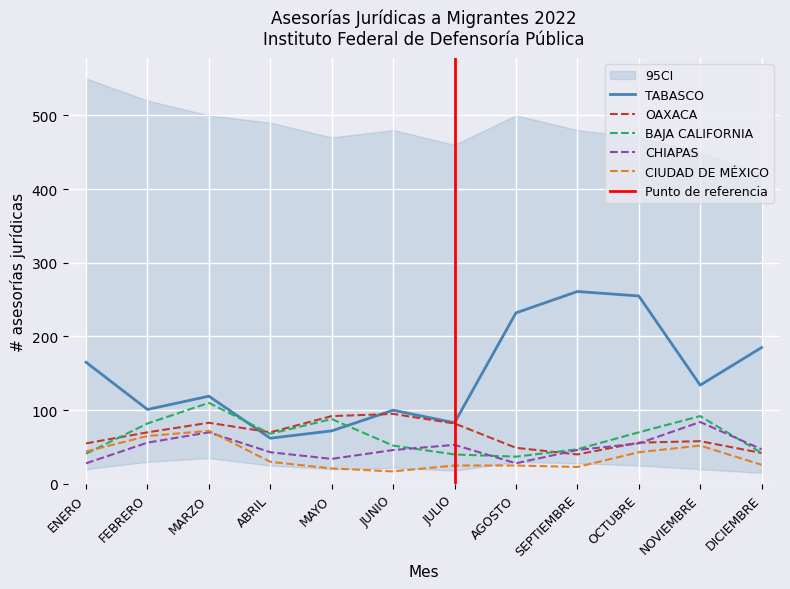

Rank the series by their maximum value, from lowest to highest.

CIUDAD DE MÉXICO, CHIAPAS, OAXACA, BAJA CALIFORNIA, TABASCO